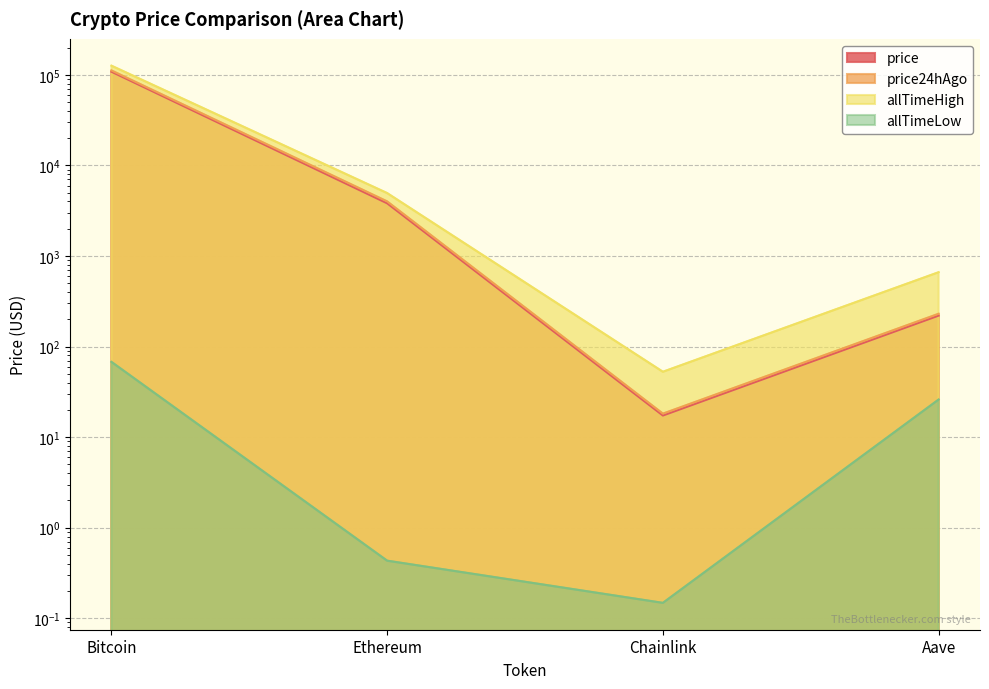

In price24hAgo, how many points are lower than both neighbors (excluding endpoints)?

1